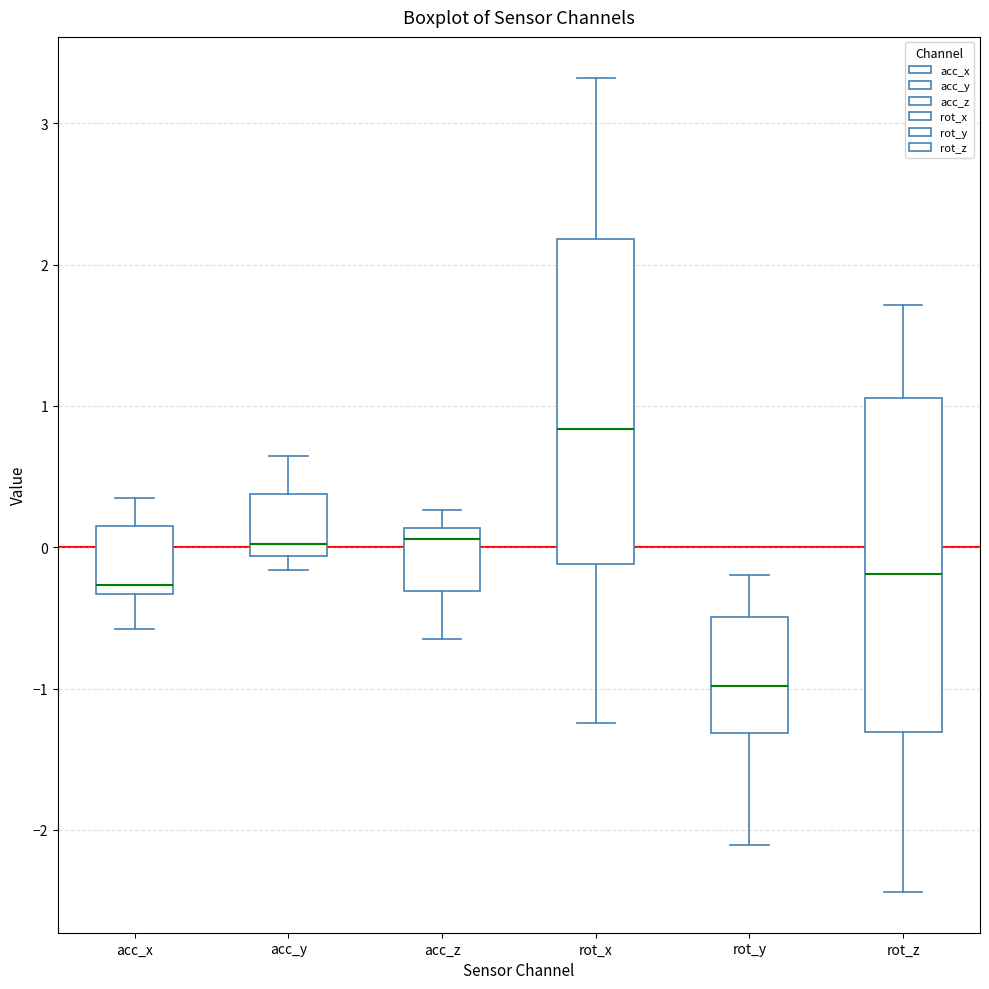

Where does the upper whisker of the box for acc_z end on the y-axis? The values are not printed on the chart, so give them approximately, as read against the axis.

0.3